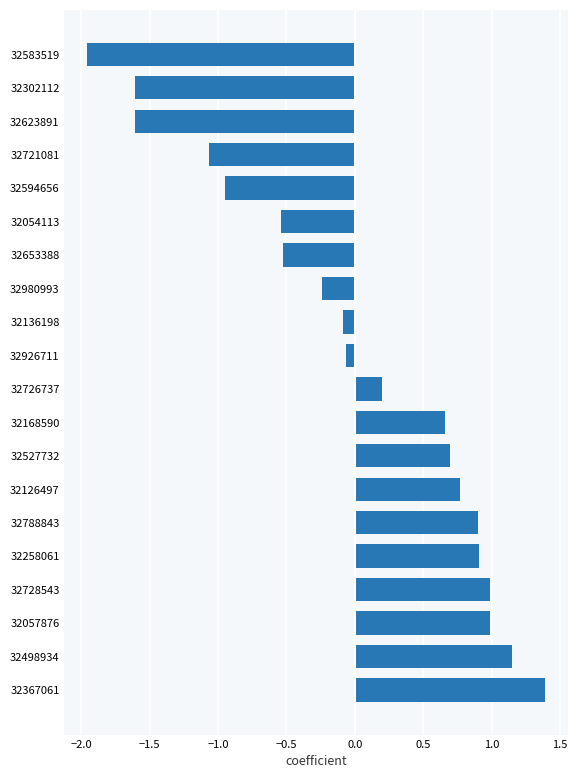

The chart shows a value of -1.6 at 32302112. True or false?

True